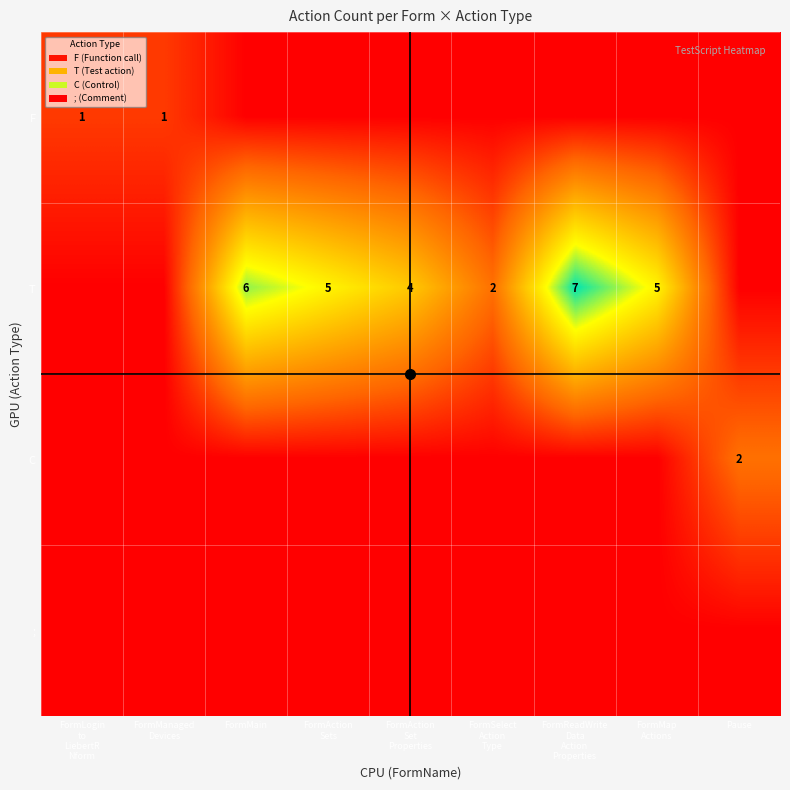

The T series shows 3 at FormMain. True or false?

False